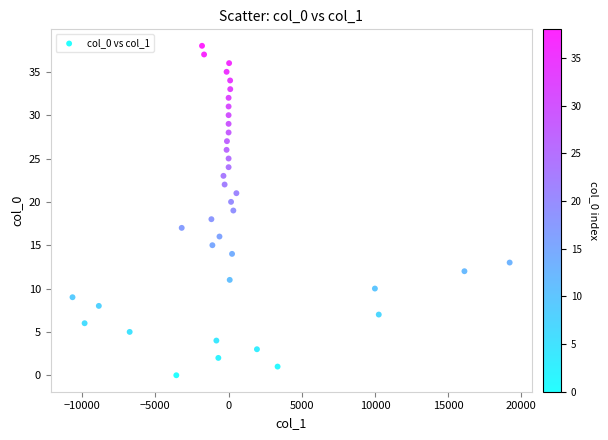

What is the range of Y values (max minus min)?

38